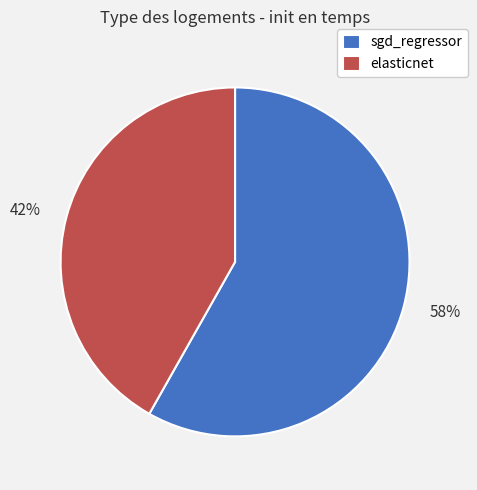

To the nearest percent, what is the average slice percentage?

50%